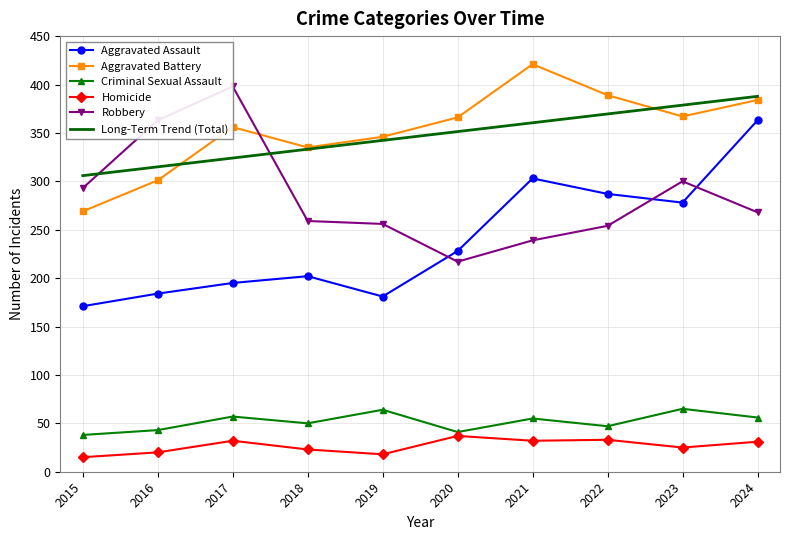

The value of Aggravated Battery at 2016 is 424.1. True or false?

False